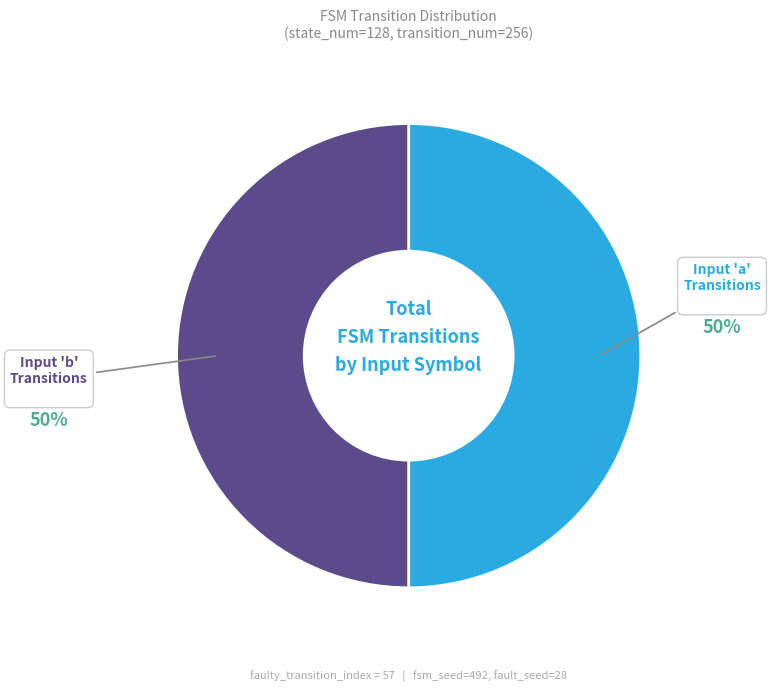

Do Input 'b' Transitions and Input 'a' Transitions together represent more than half of the pie?

Yes